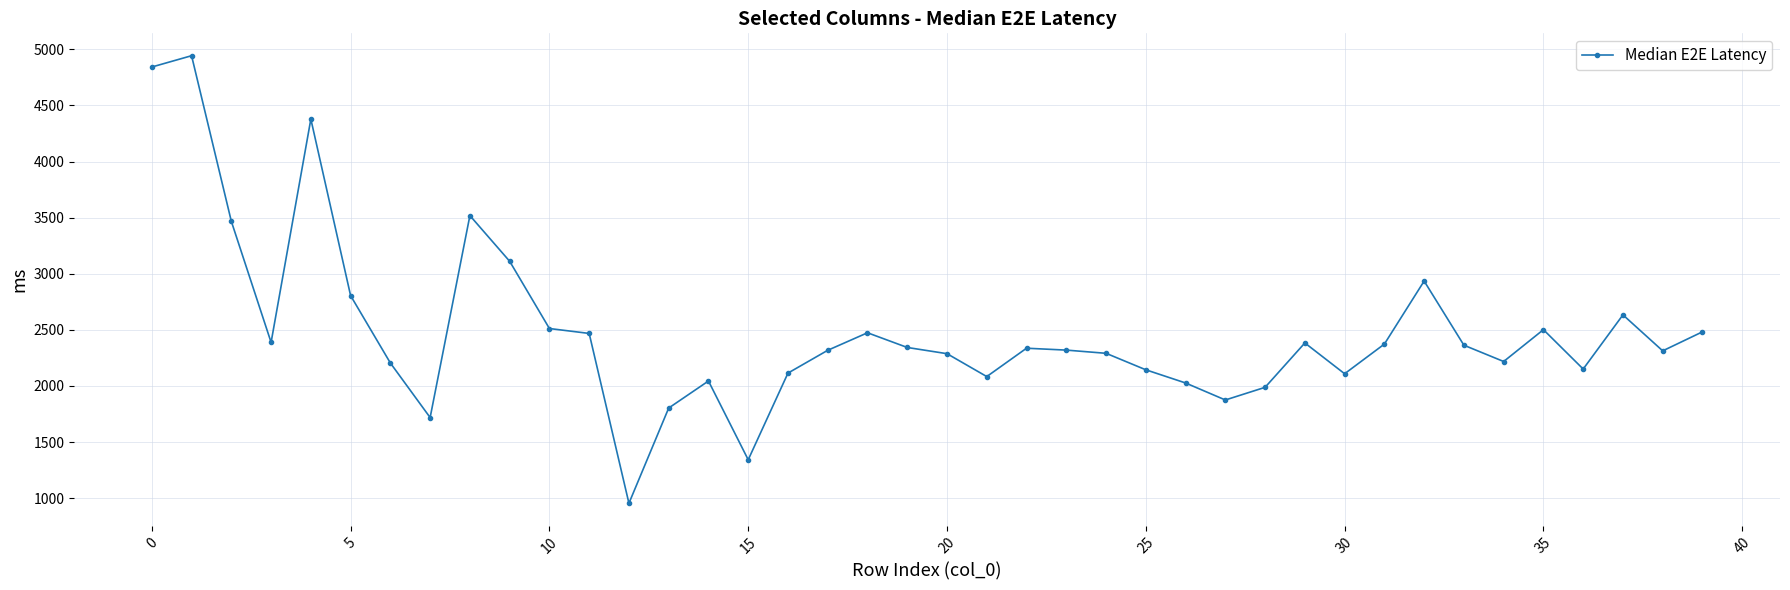

What is the value of the 34th point from the left?

2362.7